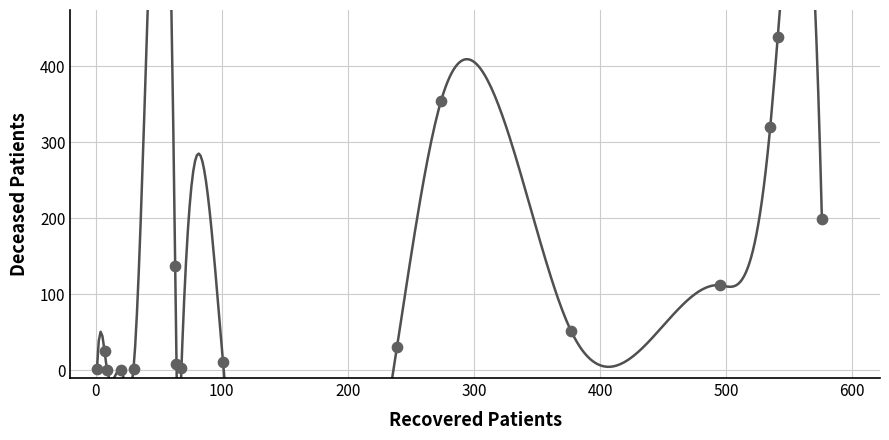

What is the range of X values (max minus min)?

575